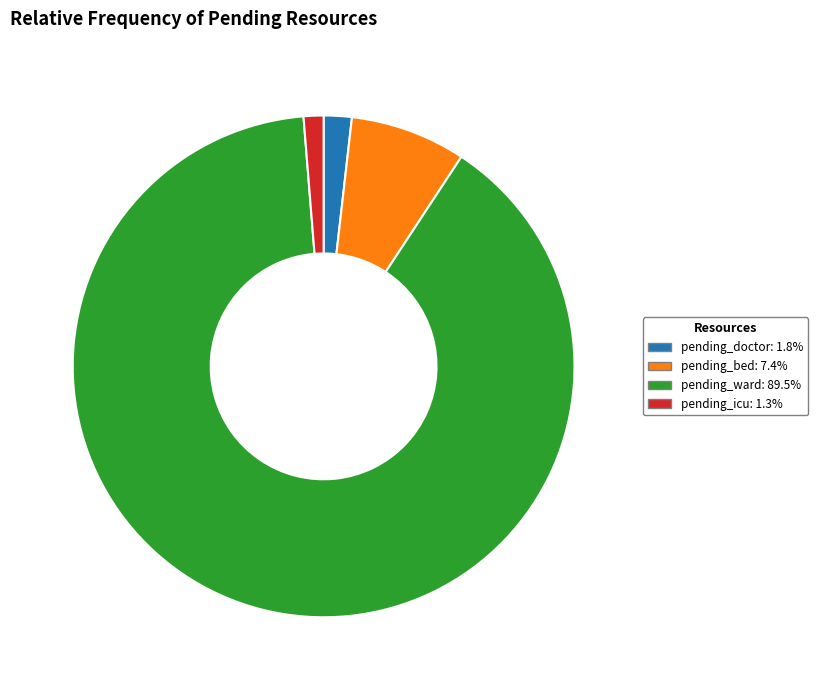

How many slices are in this pie chart?

4